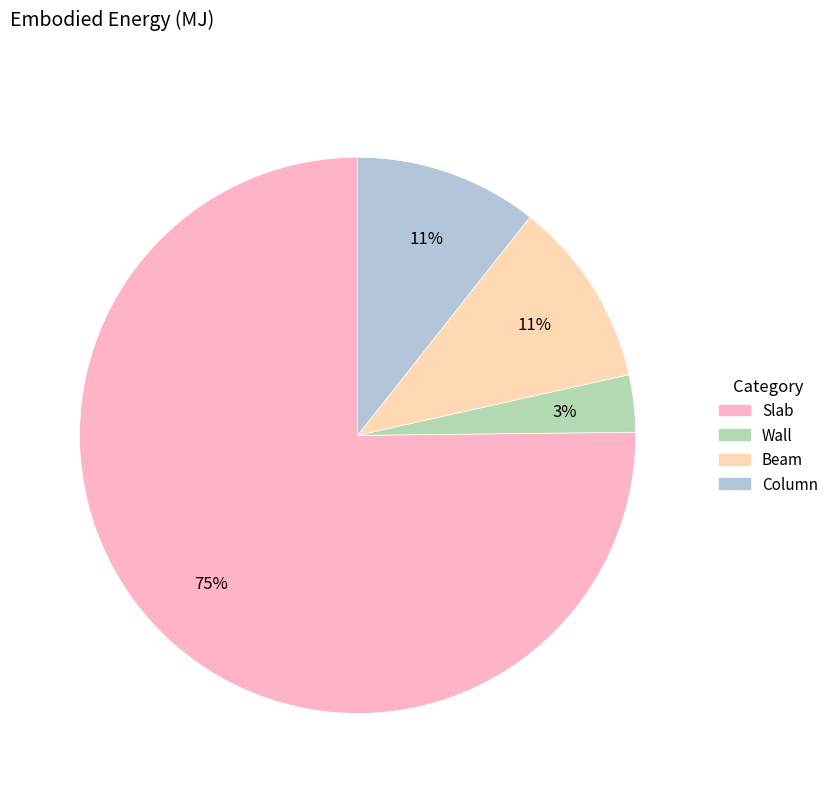

Is the sum of Beam and Slab greater than half?

Yes